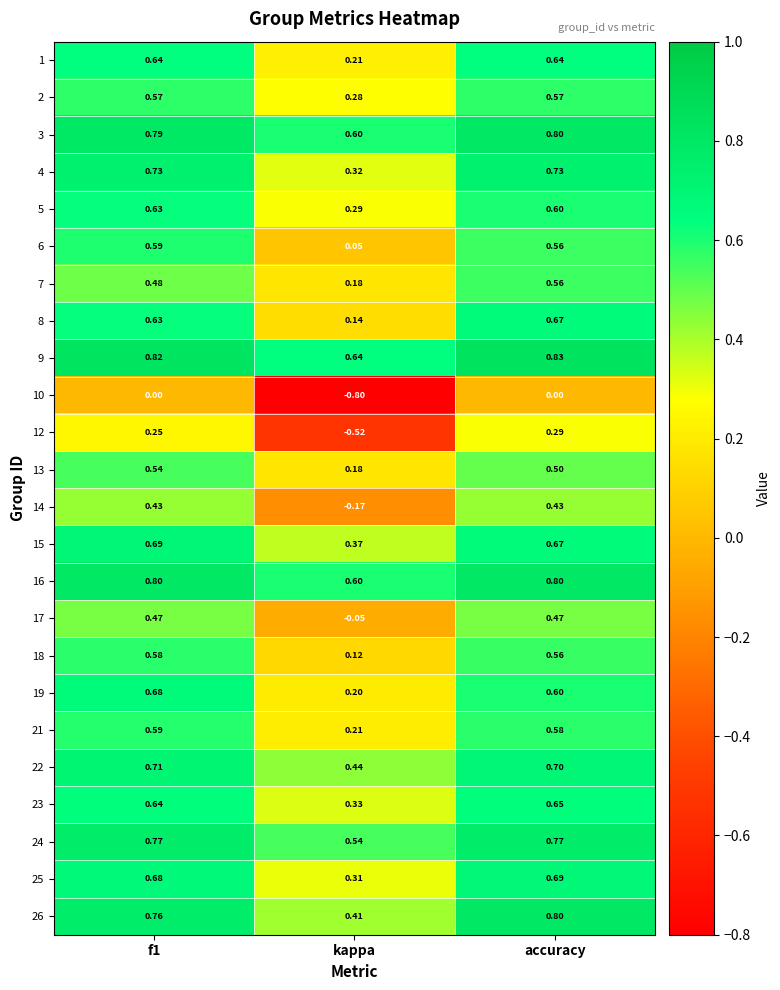

Which category has the highest value across all series?

accuracy